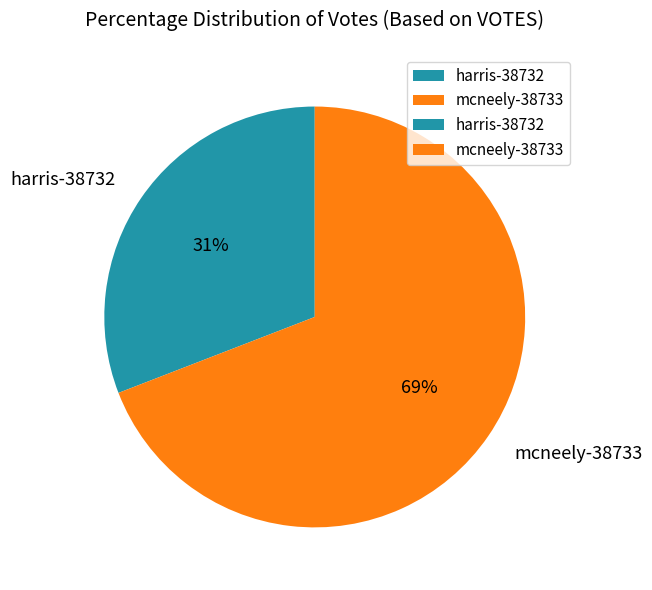

Which has a higher value, mcneely-38733 or harris-38732?

mcneely-38733